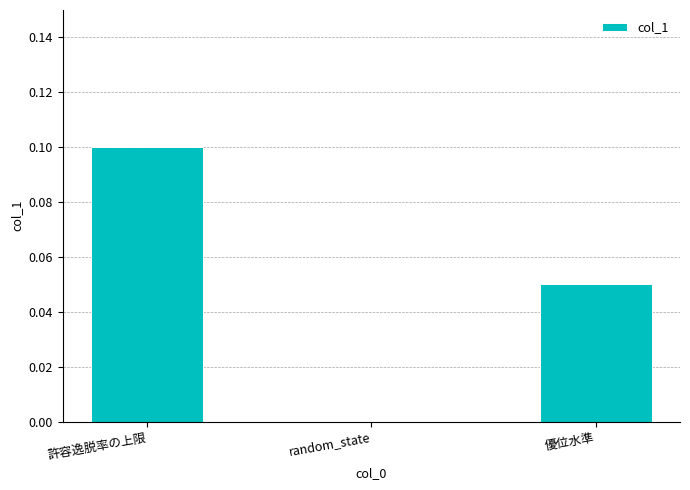

Which label corresponds to the largest value in the chart?

許容逸脱率の上限